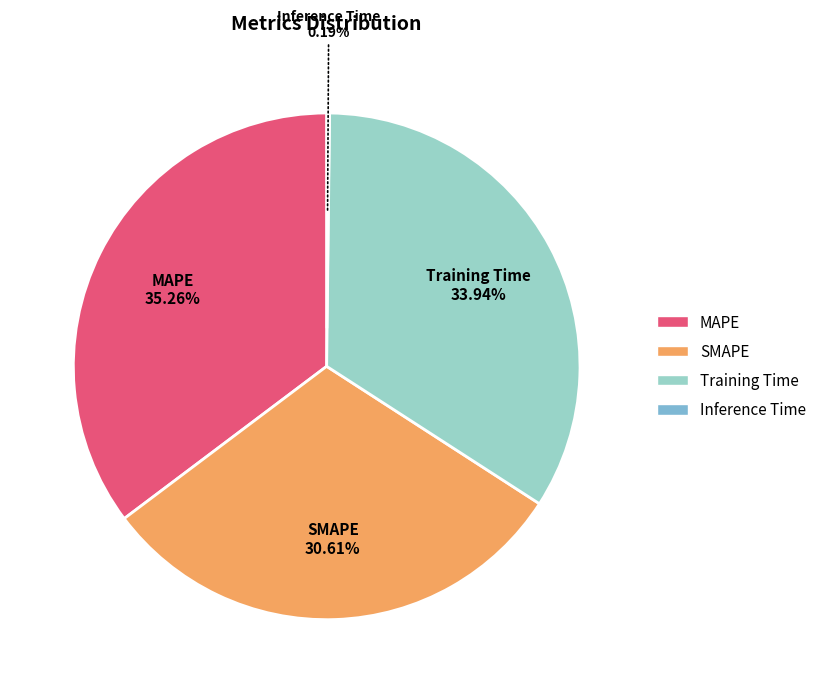

What is the largest slice in the pie chart?

MAPE